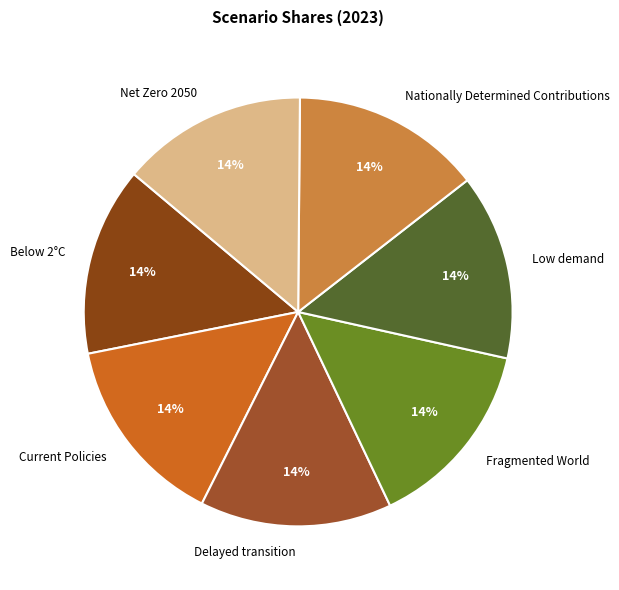

Count the number of slices in the pie.

7